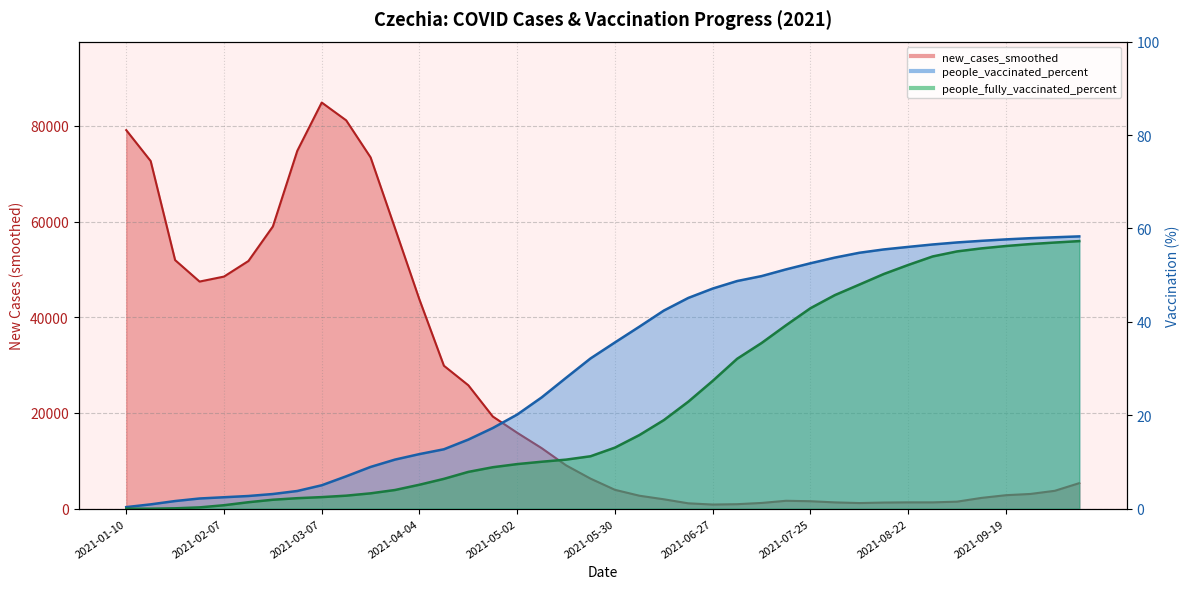

The new_cases_smoothed series shows 292.8 at 2021-08-15. True or false?

False